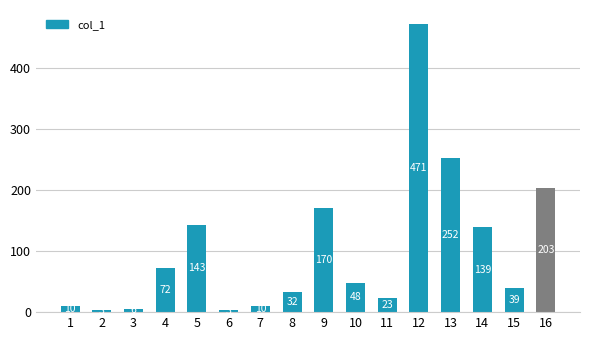

Which label corresponds to the smallest value in the chart?

2